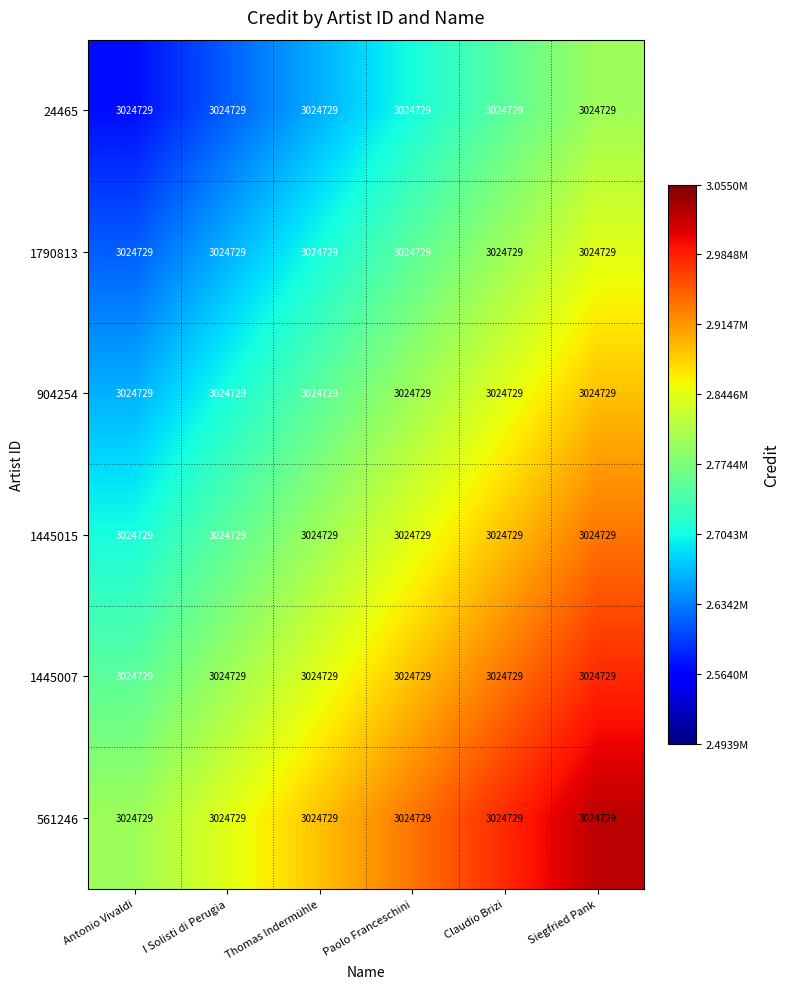

Which series changed the most between Thomas Indermühle and Paolo Franceschini?

24465